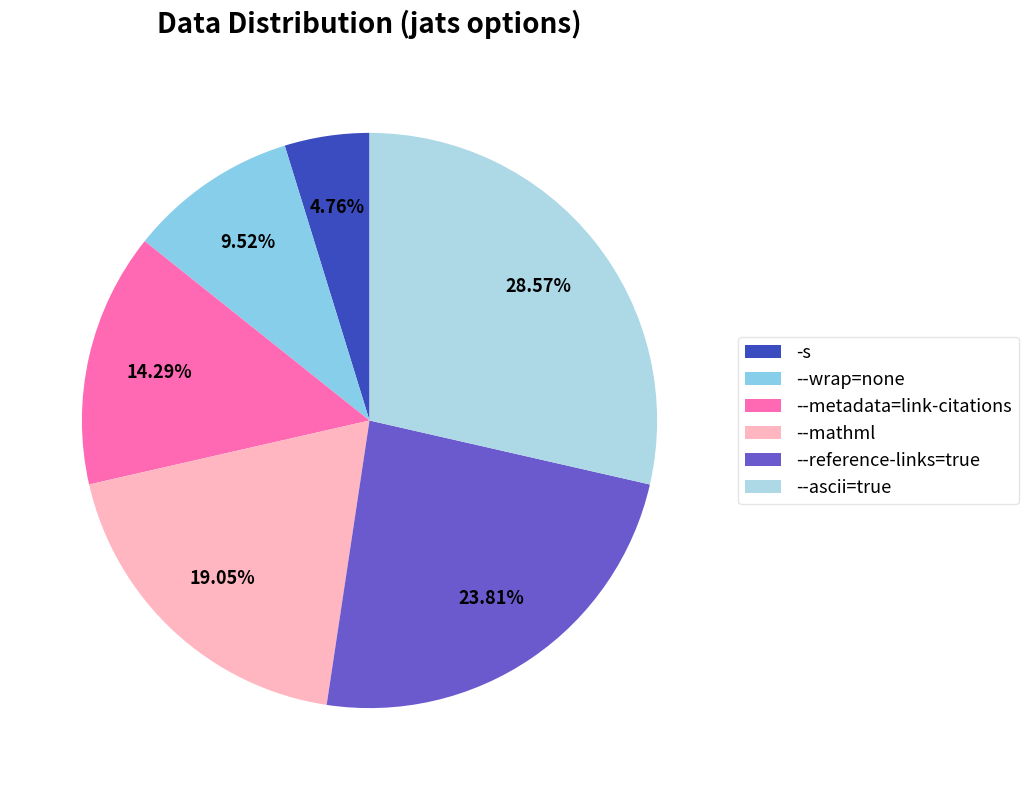

Rank the categories by value from highest to lowest.

--ascii=true, --reference-links=true, --mathml, --metadata=link-citations, --wrap=none, -s